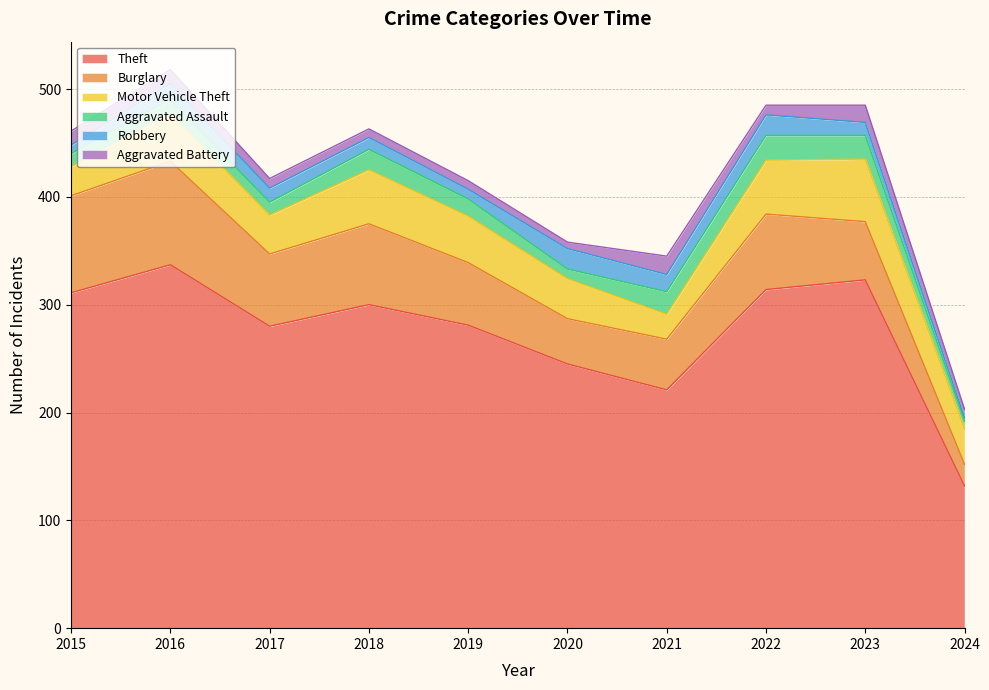

At which category is the sum across all series the highest?

2016